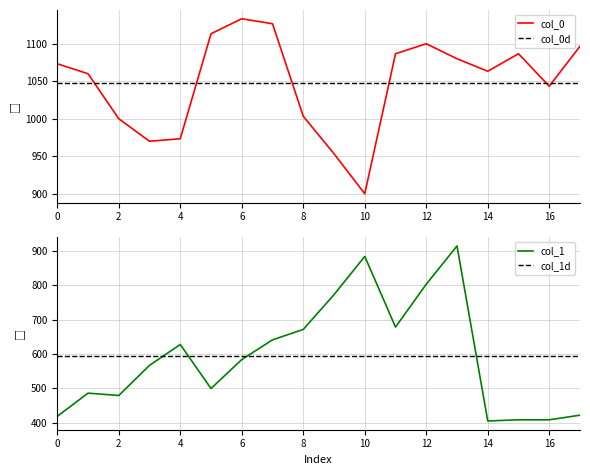

How many lines are shown in the chart?

2